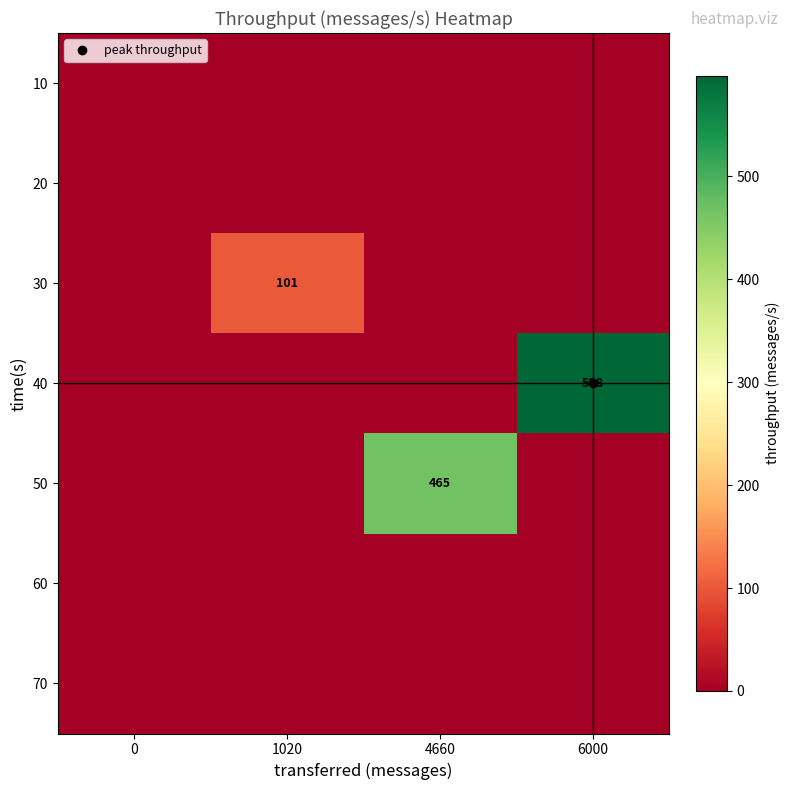

List the series in order of their peak value, highest first.

40, 50, 30, 10, 20, 60, 70